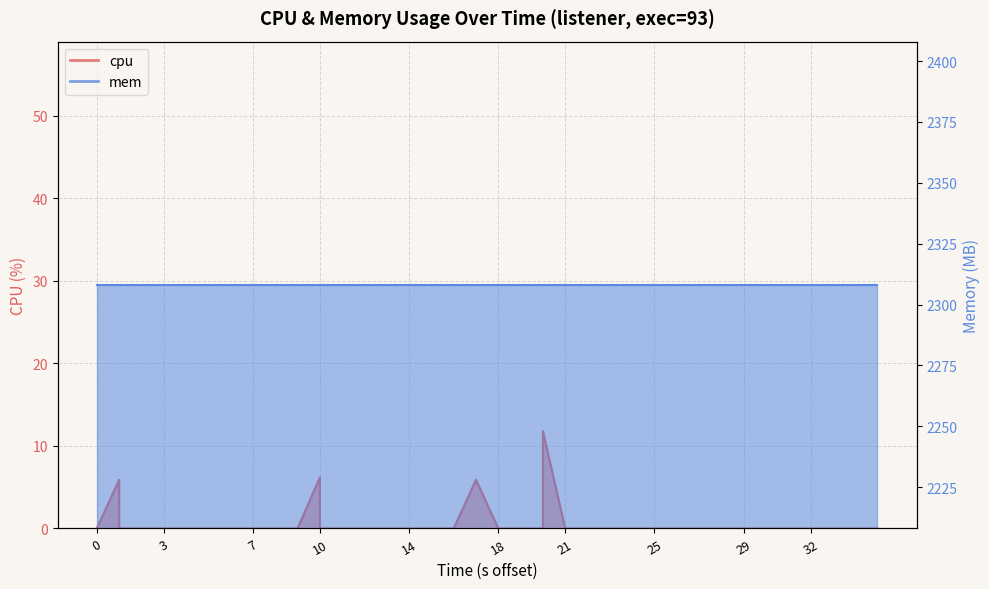

What is the value of the 2nd point from the left?

5.9